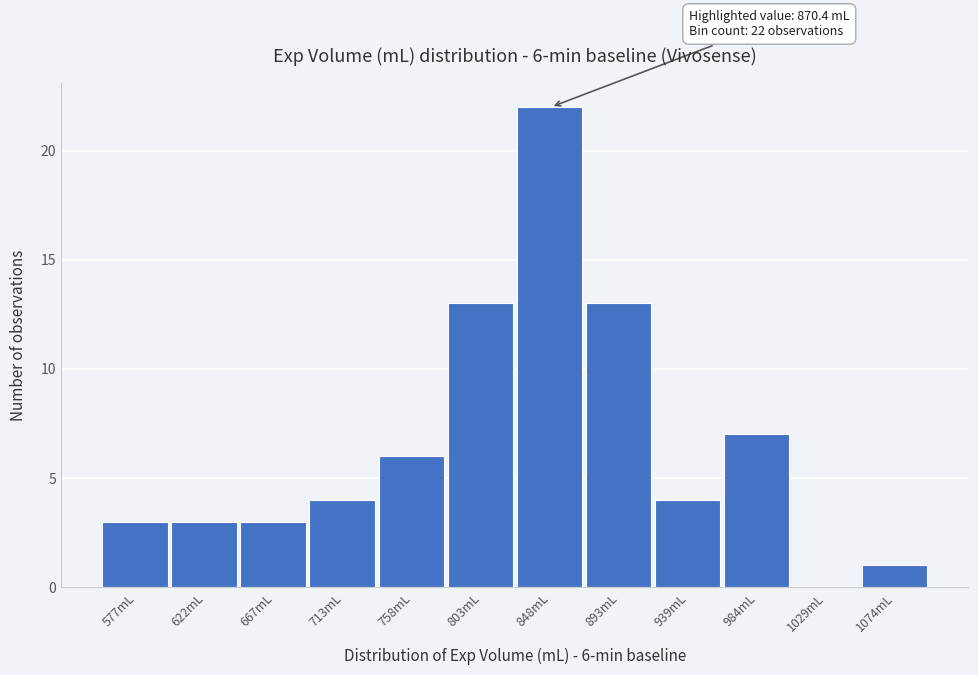

Reading right to left, what are all the values shown in this chart?

1074mL=1	1029mL=0	984mL=7	939mL=4	893mL=13	848mL=22	803mL=13	758mL=6	713mL=4	667mL=3	622mL=3	577mL=3